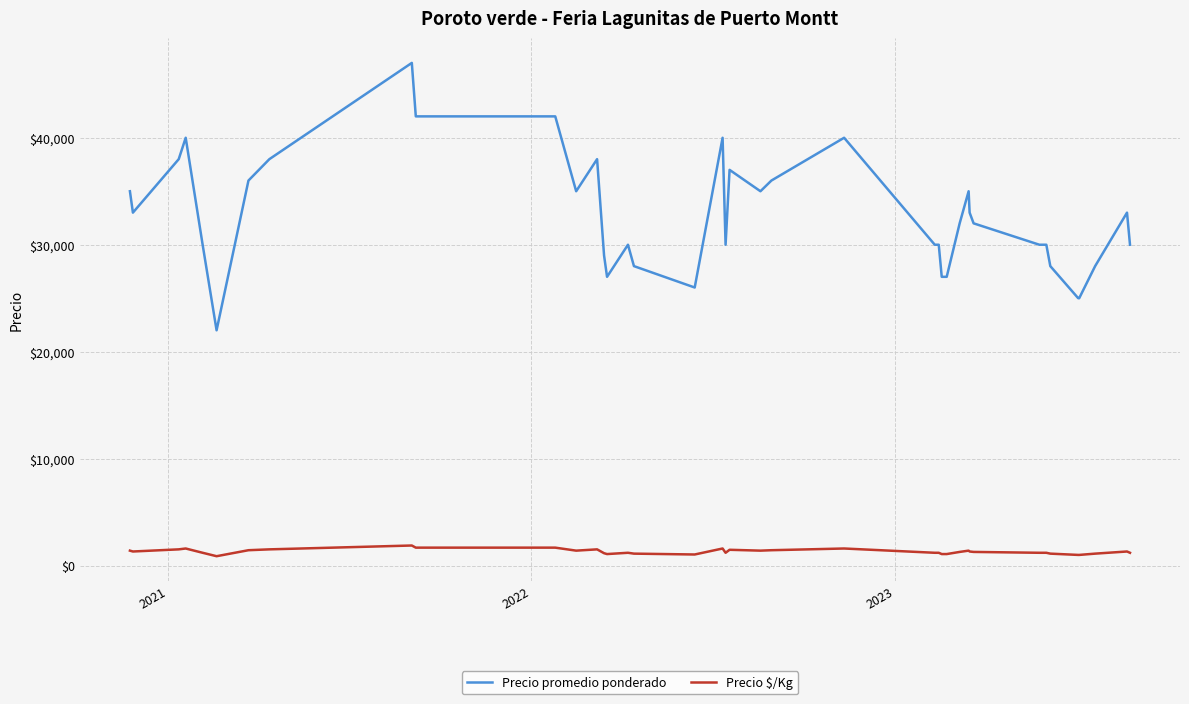

Which series has the largest total across all categories?

Precio promedio ponderado